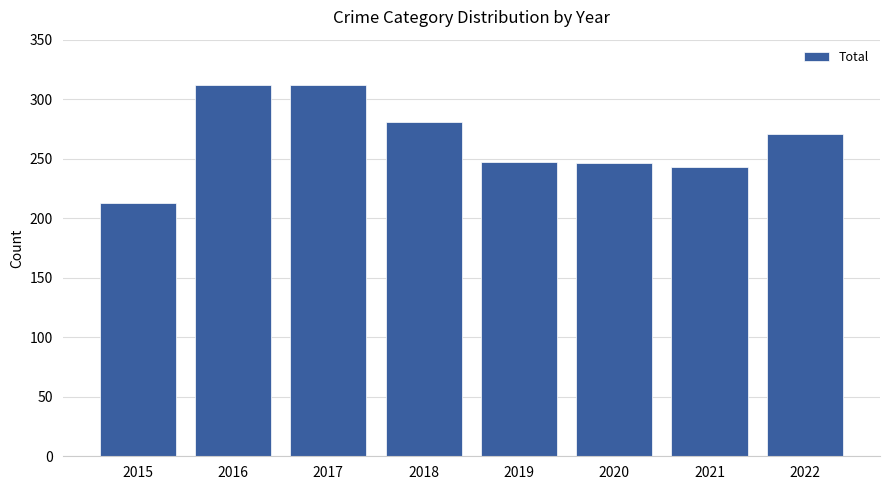

Between 2019 and 2017, which is larger?

2017